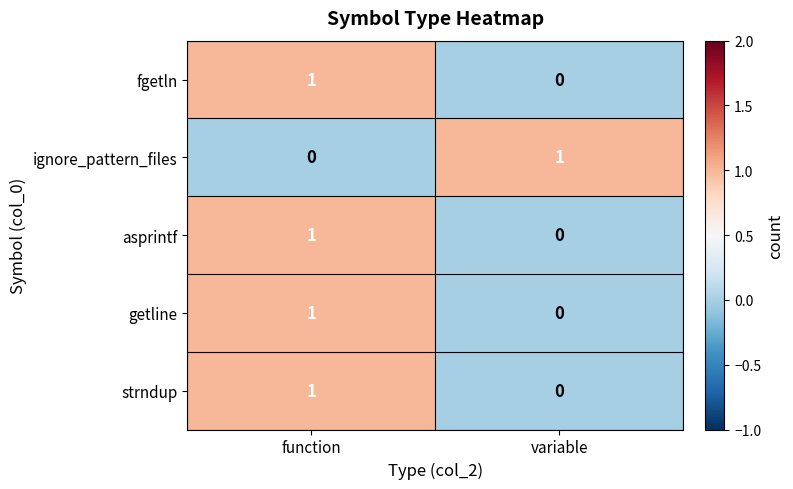

What is the total value across all series at function?

4